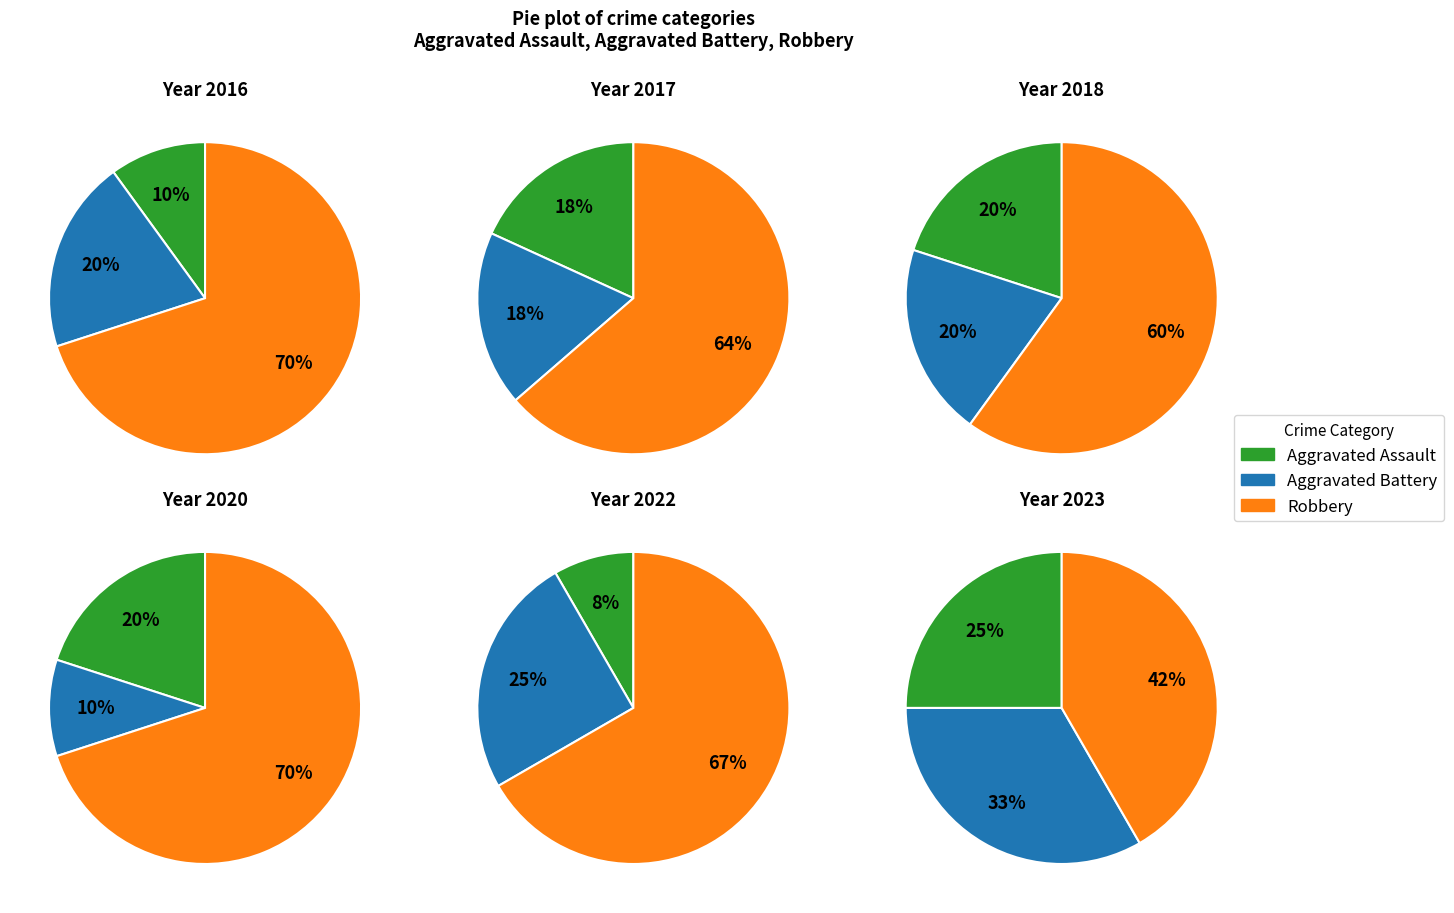

The 6 slice represents 17% of the pie. True or false?

False